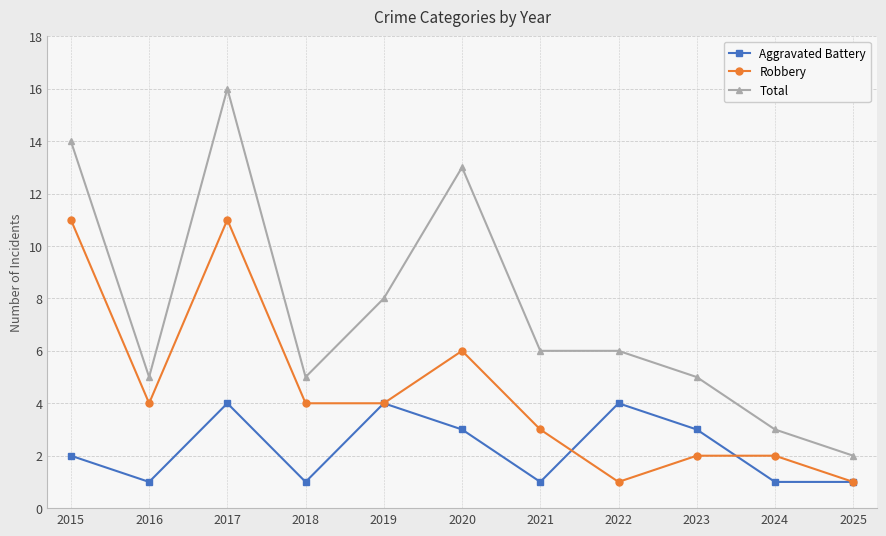

Is it true that Aggravated Battery equals 3 at 2020?

True